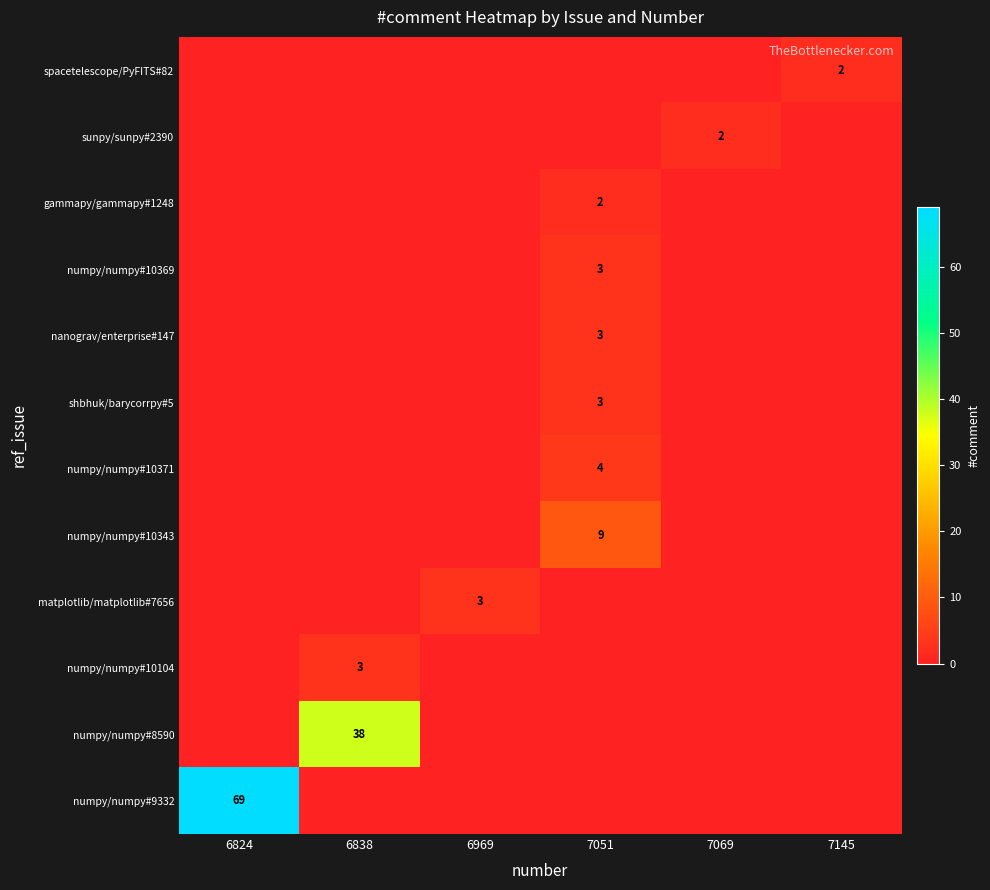

The matplotlib/matplotlib#7656 series shows 3 at 6969. True or false?

True